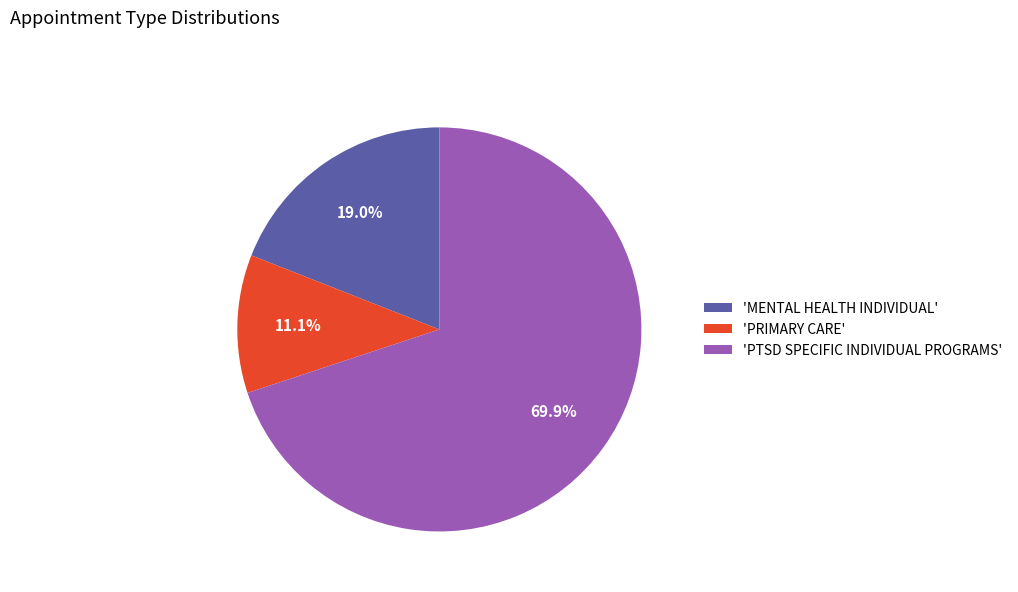

How much of the chart is everything except 'PRIMARY CARE'?

88.9%